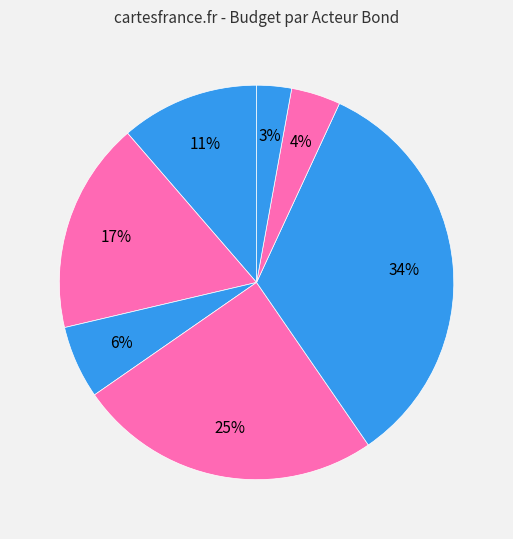

Do Timothy Dalton and Daniel Craig together represent more than half of the pie?

No